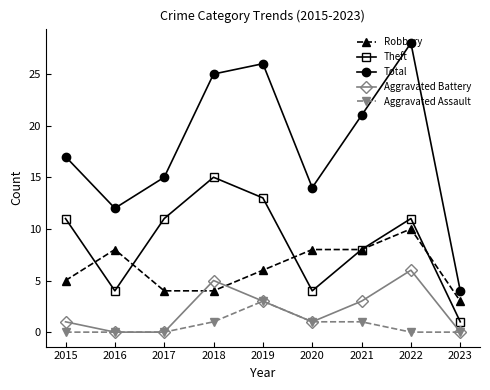

How many series are shown in this chart?

5